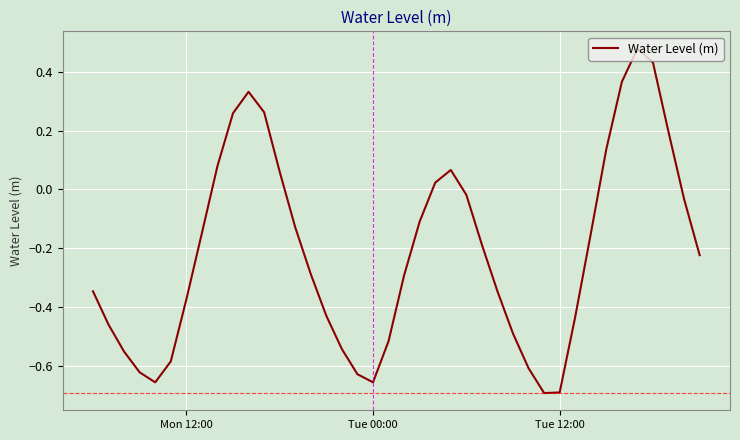

How many values are below zero?

28